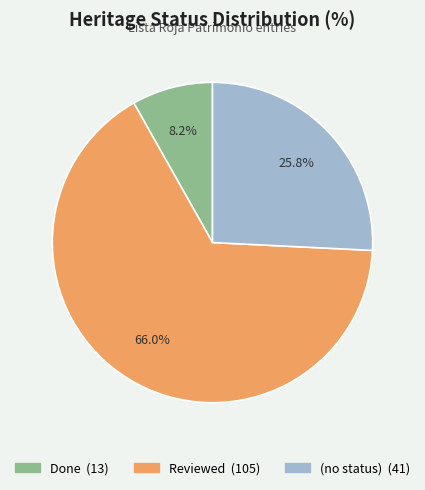

Does any single category account for the majority?

Yes